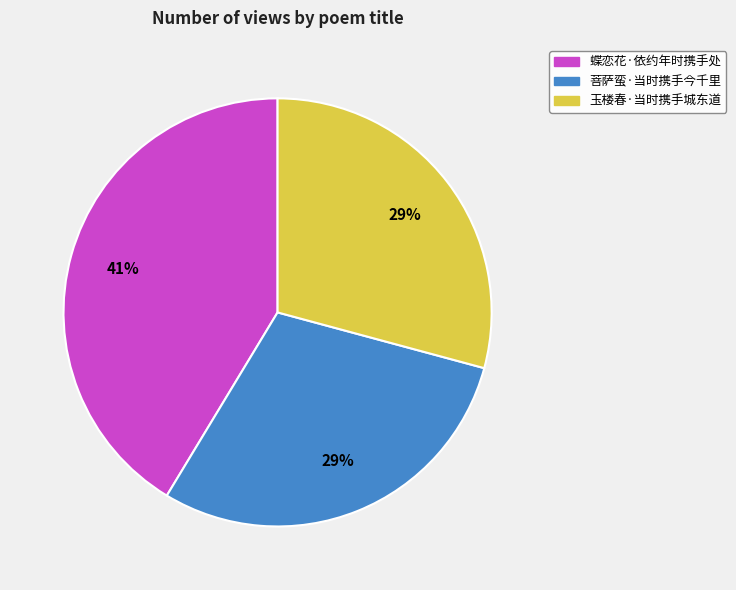

Does 蝶恋花·依约年时携手处 account for over 50% of the chart?

No